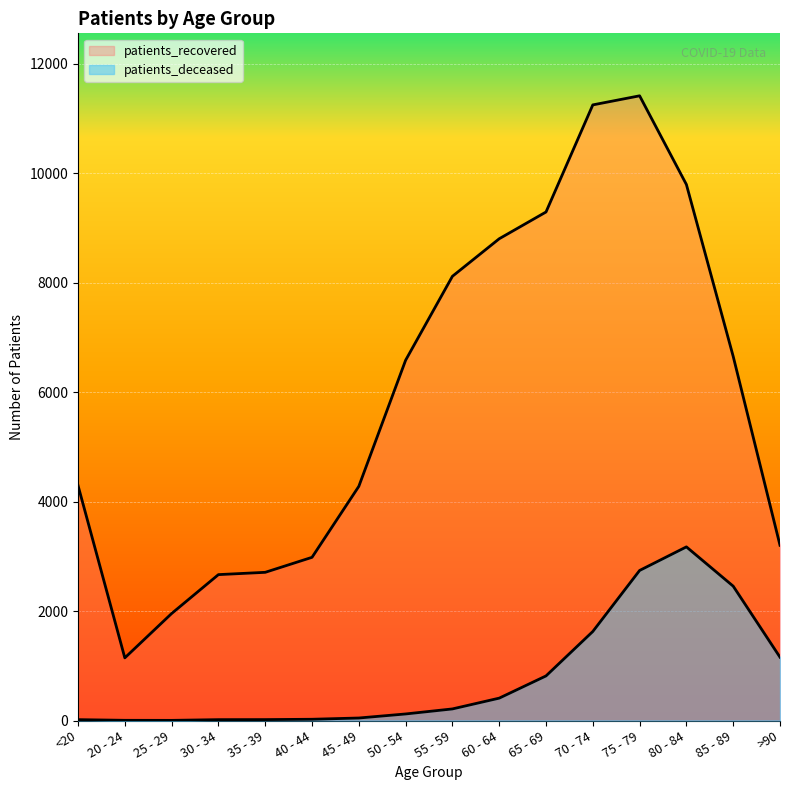

What position from the right is >90?

1